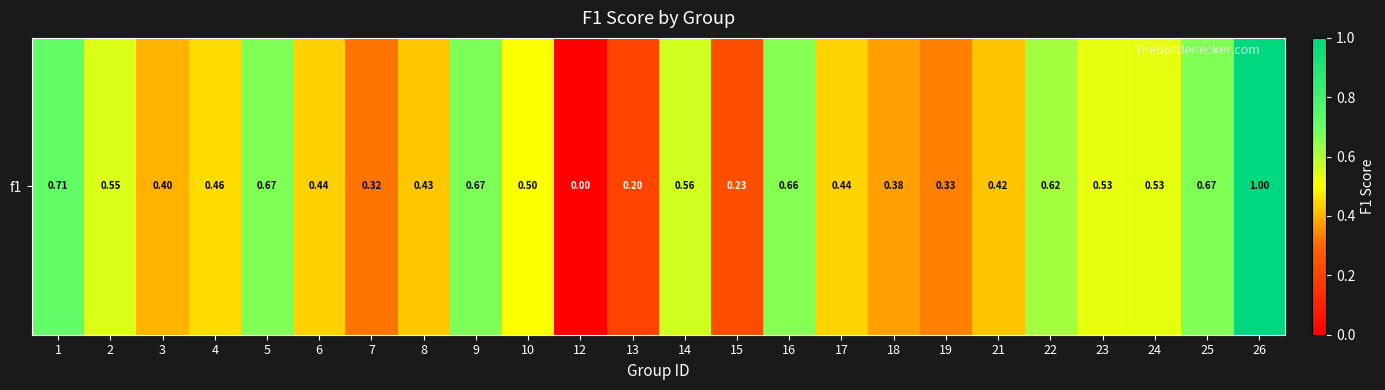

Is it true that the value at 18 is 0.4?

True